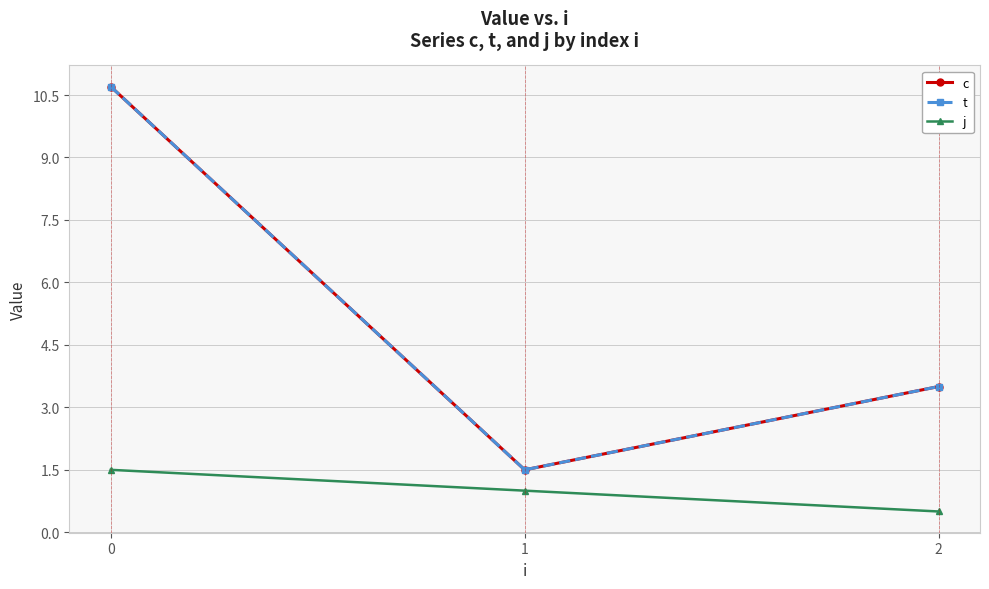

What is the difference between the highest and lowest values at 0?

9.2